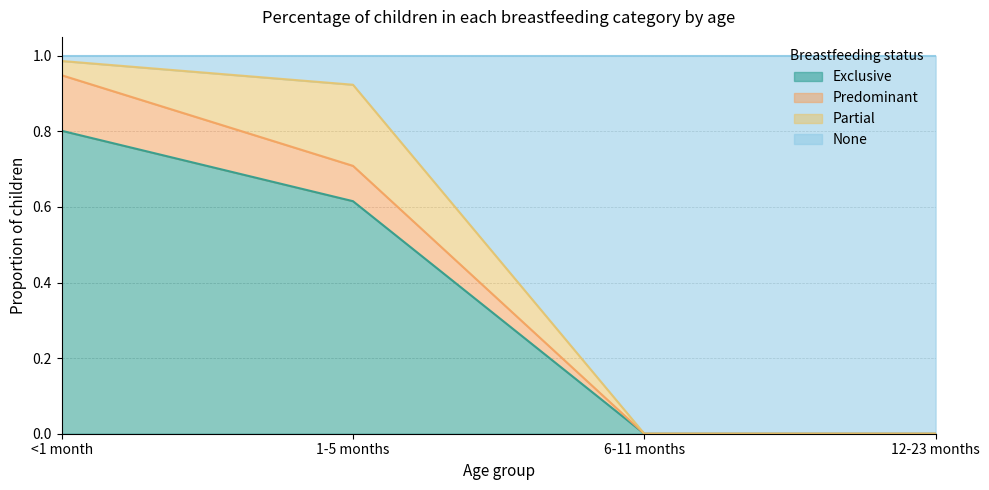

What is the label of the 3rd point from the right?

1-5 months